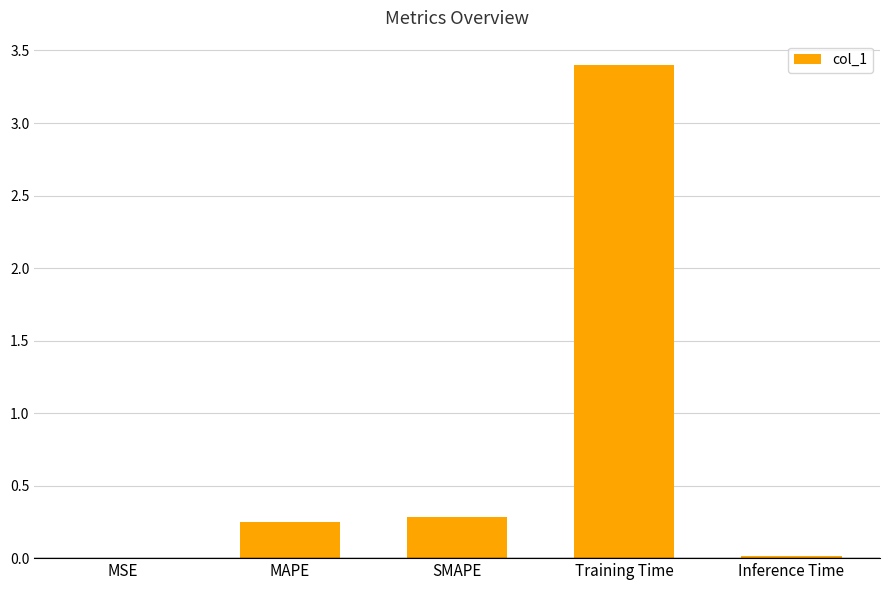

The value at Training Time is 1.9. True or false?

False